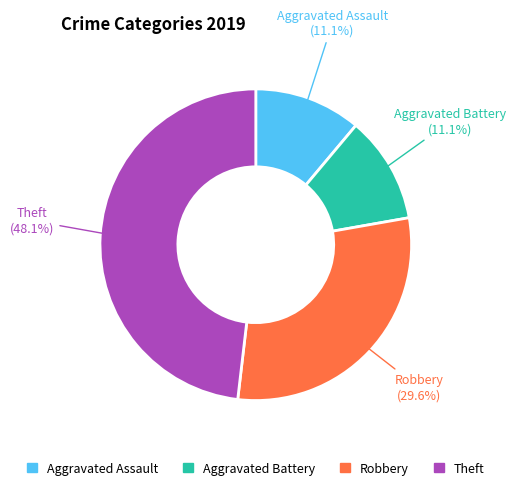

Which category has the biggest portion of the pie?

Theft